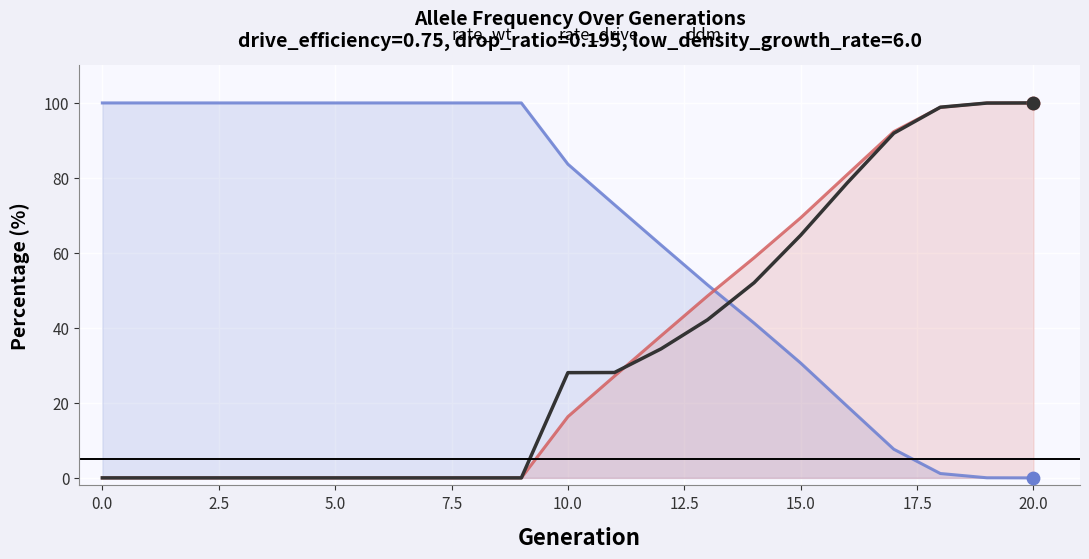

Which series reaches the maximum Y coordinate?

rate_wt